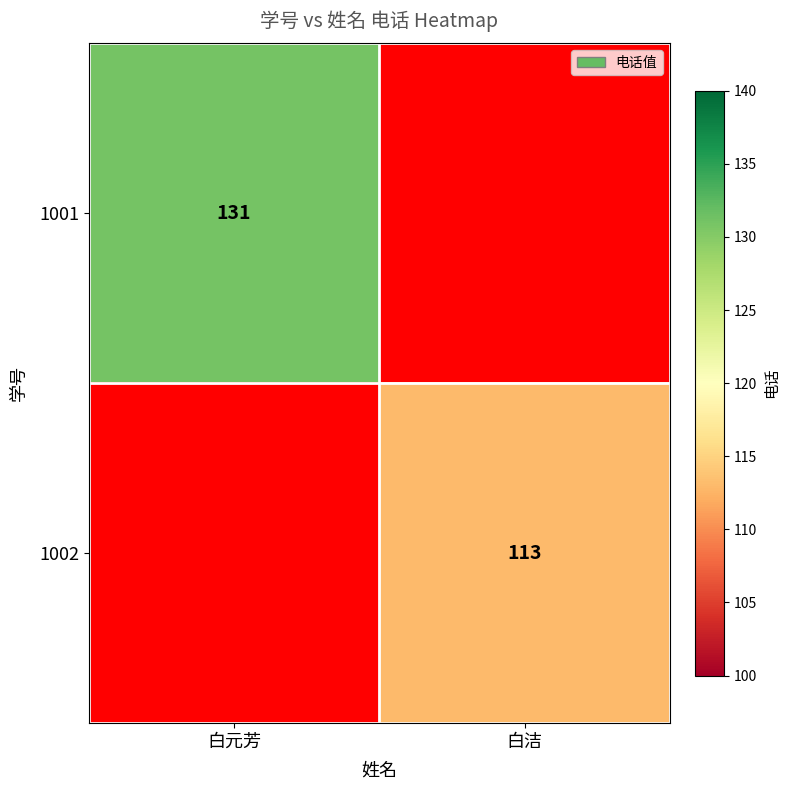

Is the value of 1001 at 白元芳 greater than the value of 1002 at 白洁?

Yes